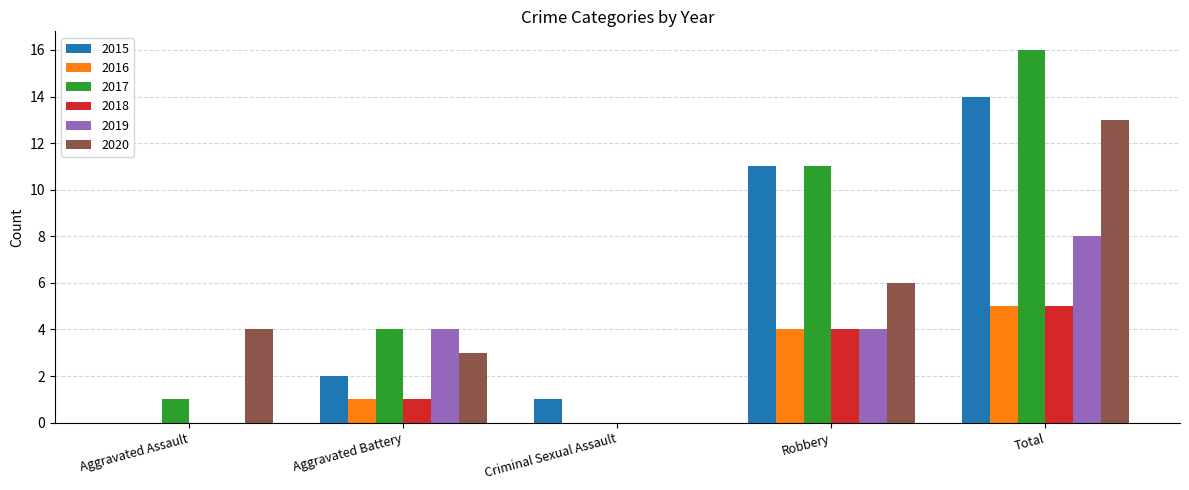

What is the sum of the 2019 values at Aggravated Assault and Robbery?

4